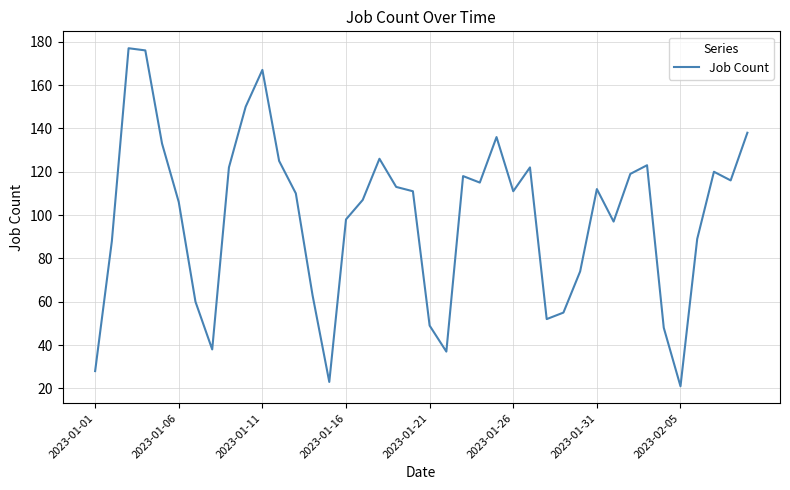

What is the maximum value shown in the chart?

177